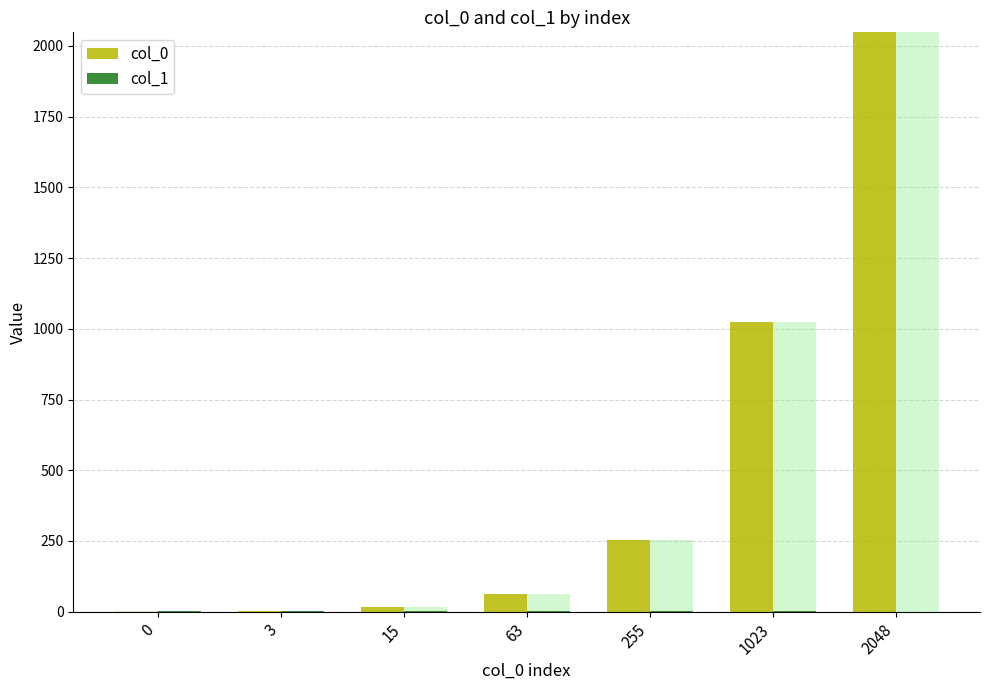

What is the value of the col_1 bar at the 6th from the left?

0.6